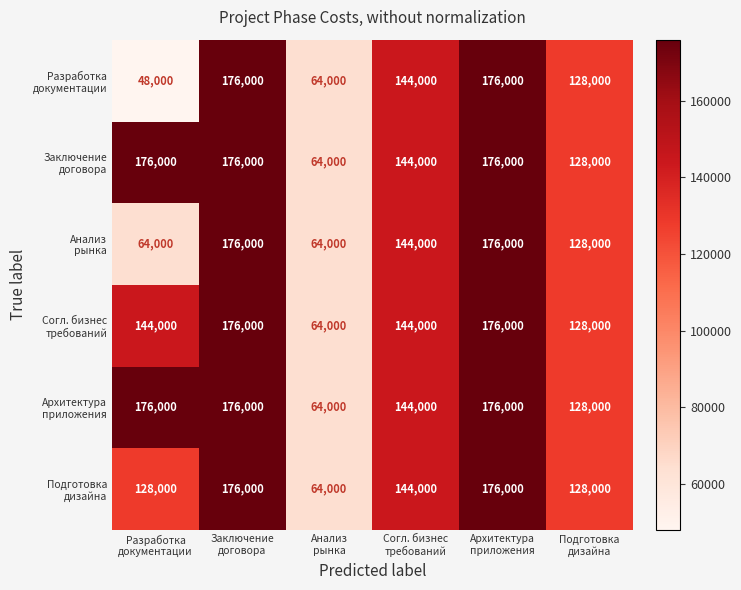

What is the minimum value shown in the chart?

48000